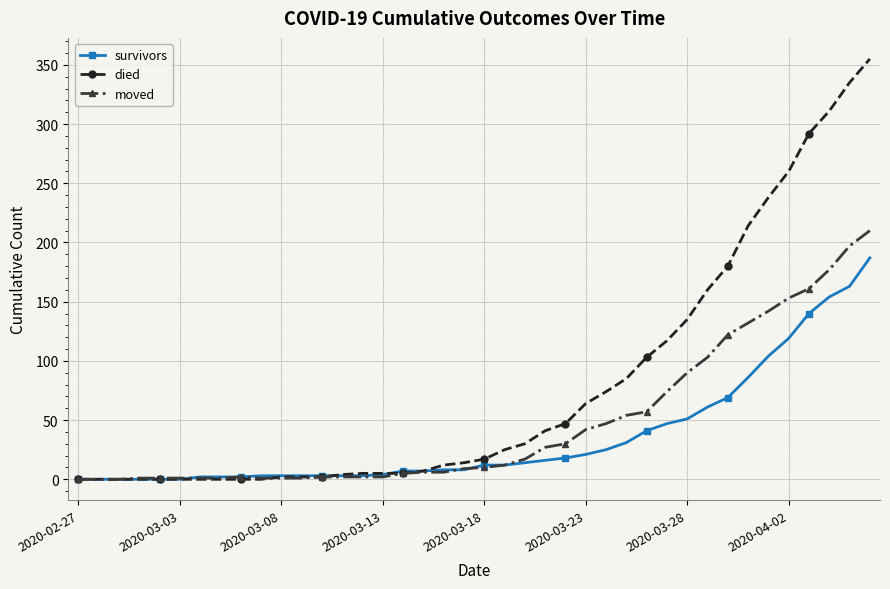

Rank the series by their maximum value, from highest to lowest.

died, moved, survivors